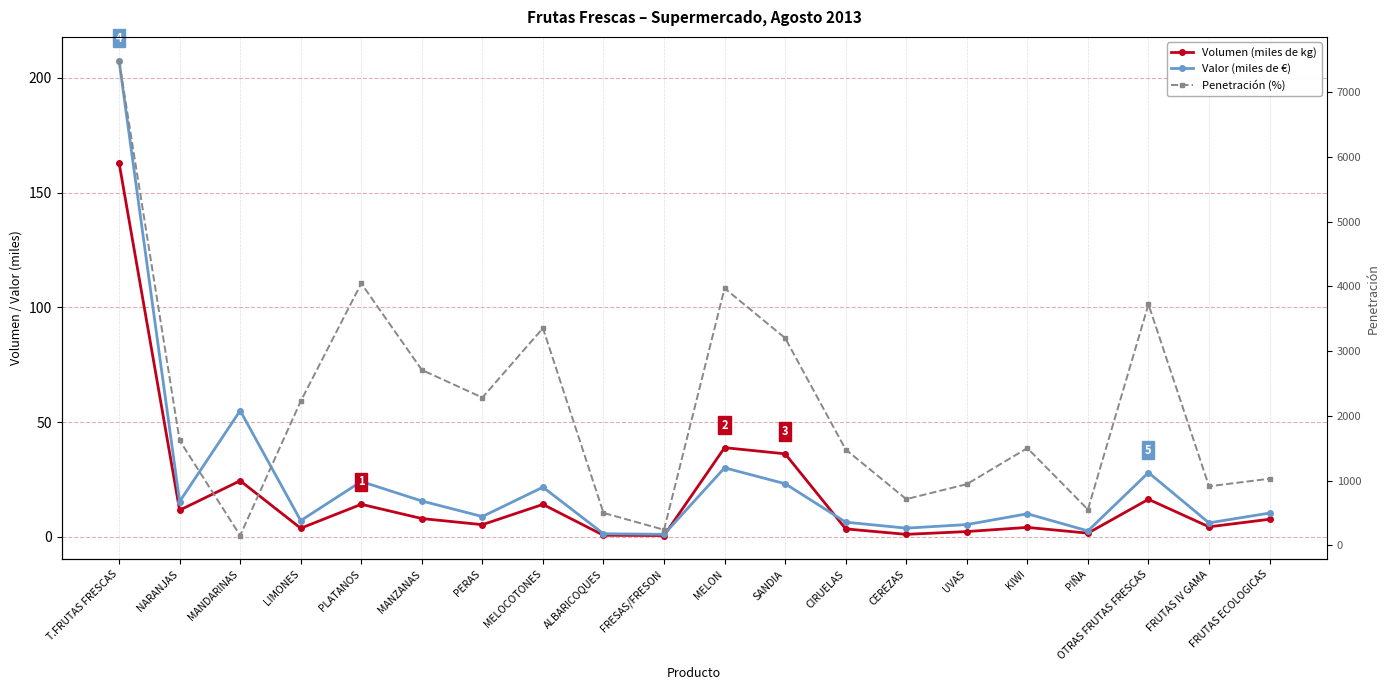

What is the total value across all series at MELOCOTONES?

3391.8